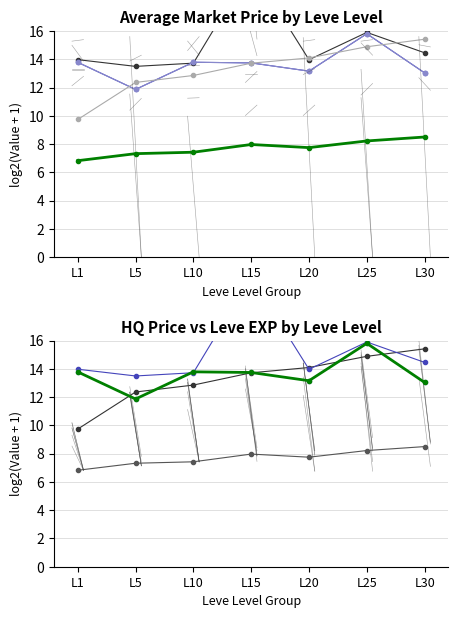

Which series has the largest total across all categories?

currentAveragePrice